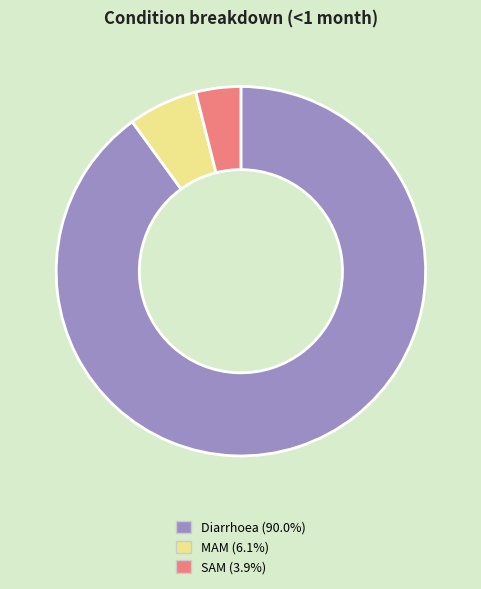

Which slice is the largest?

Diarrhoea